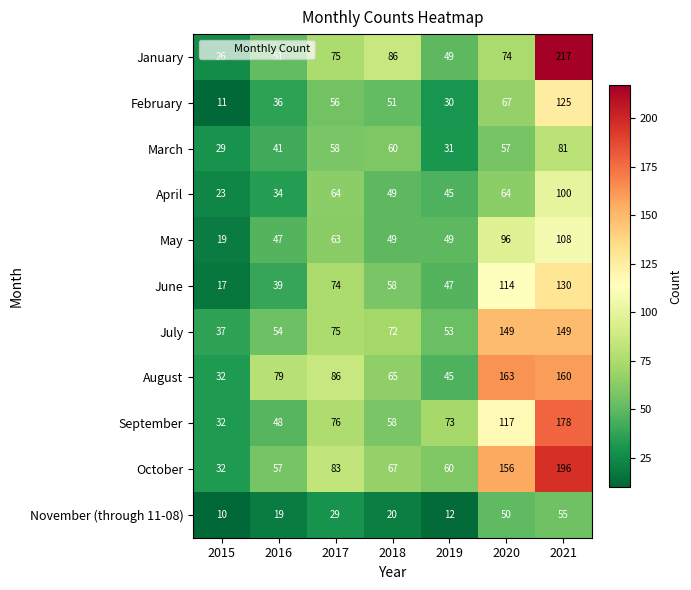

What is the sum of the November (through 11-08) values at 2018 and 2015?

30